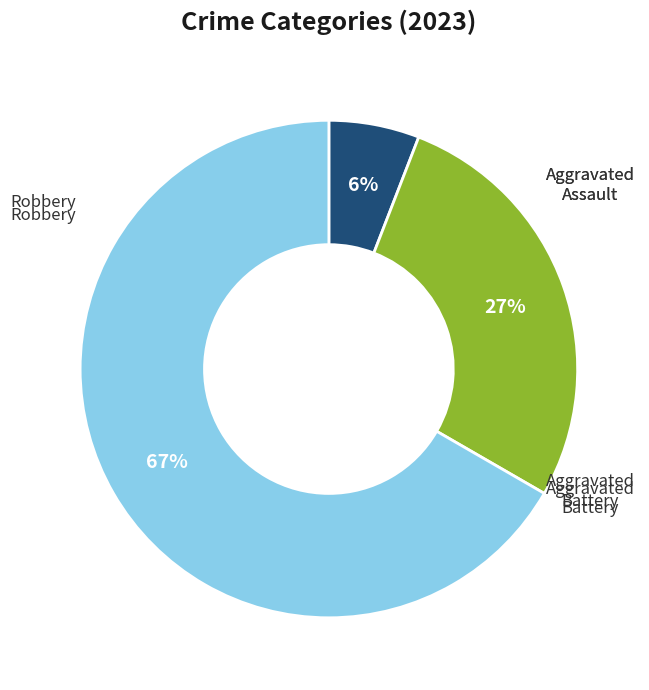

To the nearest percent, what is the average slice percentage?

33%